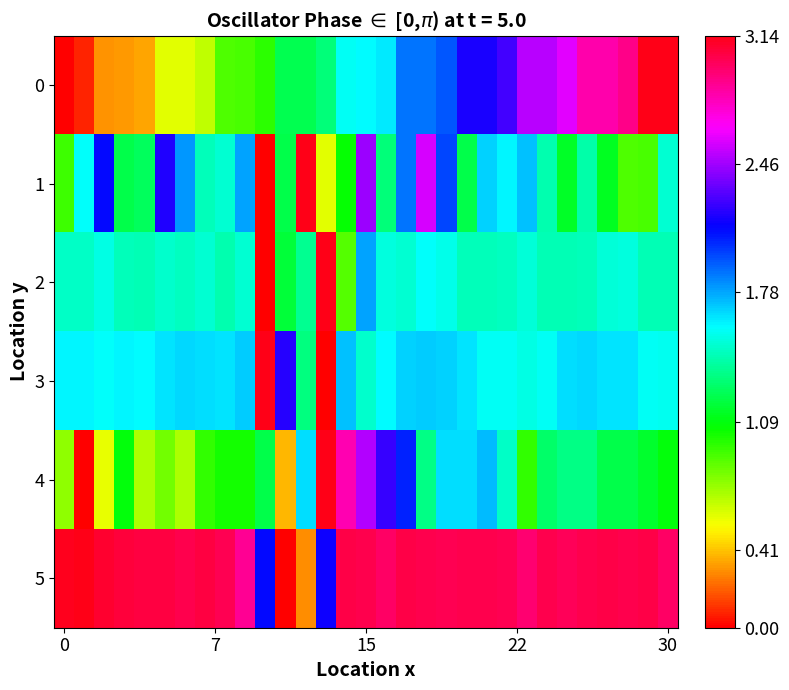

At which category is the sum across all series the highest?

15